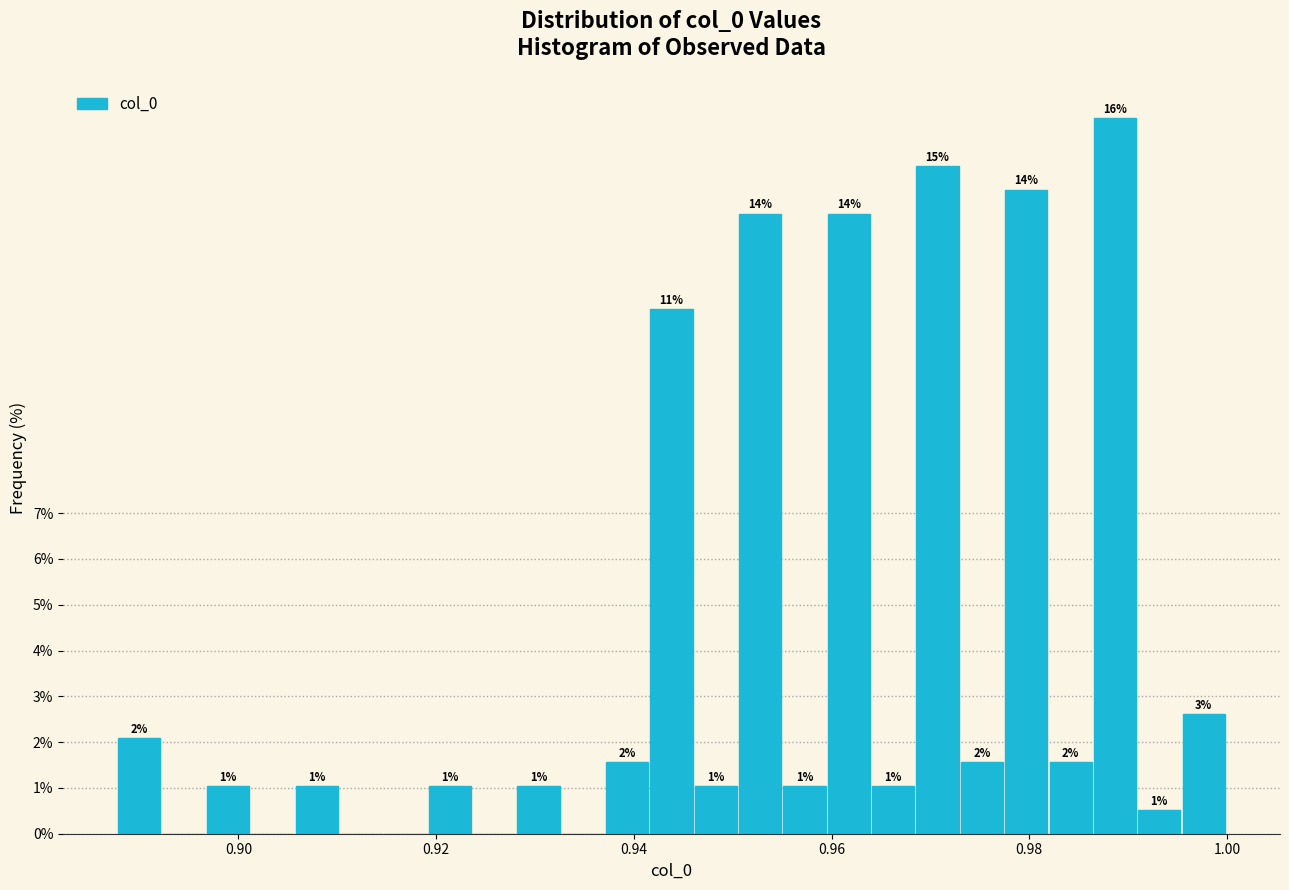

Read against the x-axis, roughly where is the centre of the tallest bar?

0.988